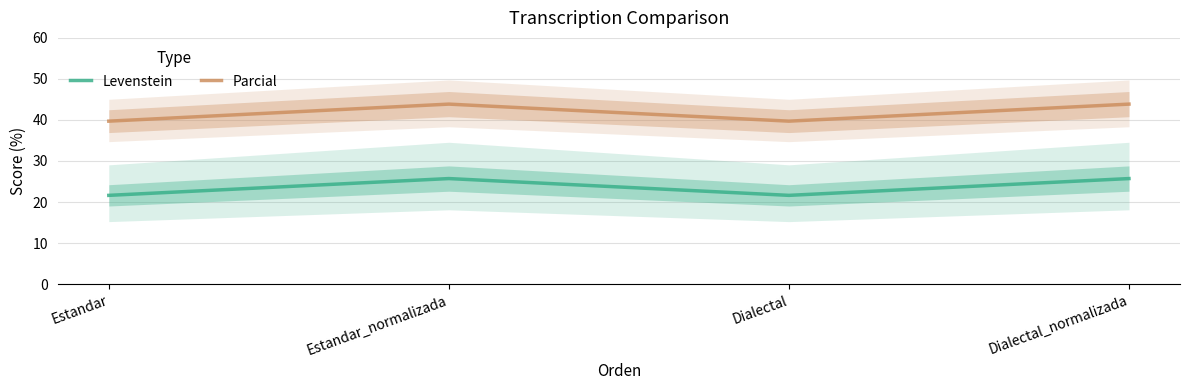

Reading right to left, list all the values displayed in this chart.

Levenstein: Dialectal_normalizada=25.7	Dialectal=21.6	Estandar_normalizada=25.7	Estandar=21.6
Parcial: Dialectal_normalizada=43.9	Dialectal=39.7	Estandar_normalizada=43.9	Estandar=39.7